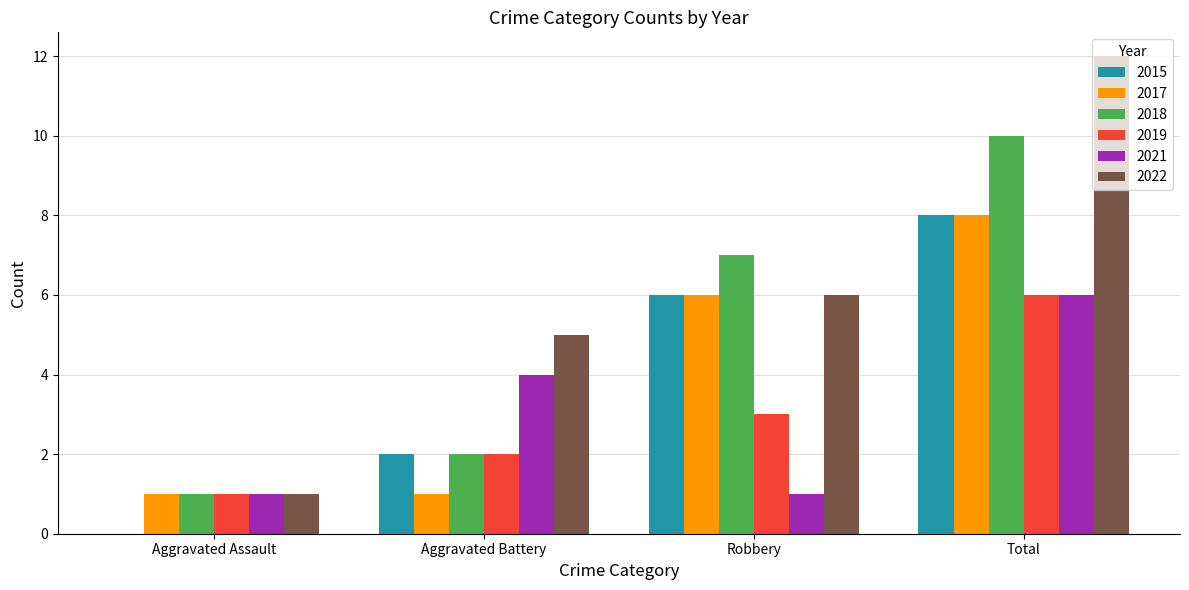

Reading left to right, list all the values displayed in this chart.

2015: Aggravated Assault=0	Aggravated Battery=2	Robbery=6	Total=8
2017: Aggravated Assault=1	Aggravated Battery=1	Robbery=6	Total=8
2018: Aggravated Assault=1	Aggravated Battery=2	Robbery=7	Total=10
2019: Aggravated Assault=1	Aggravated Battery=2	Robbery=3	Total=6
2021: Aggravated Assault=1	Aggravated Battery=4	Robbery=1	Total=6
2022: Aggravated Assault=1	Aggravated Battery=5	Robbery=6	Total=12